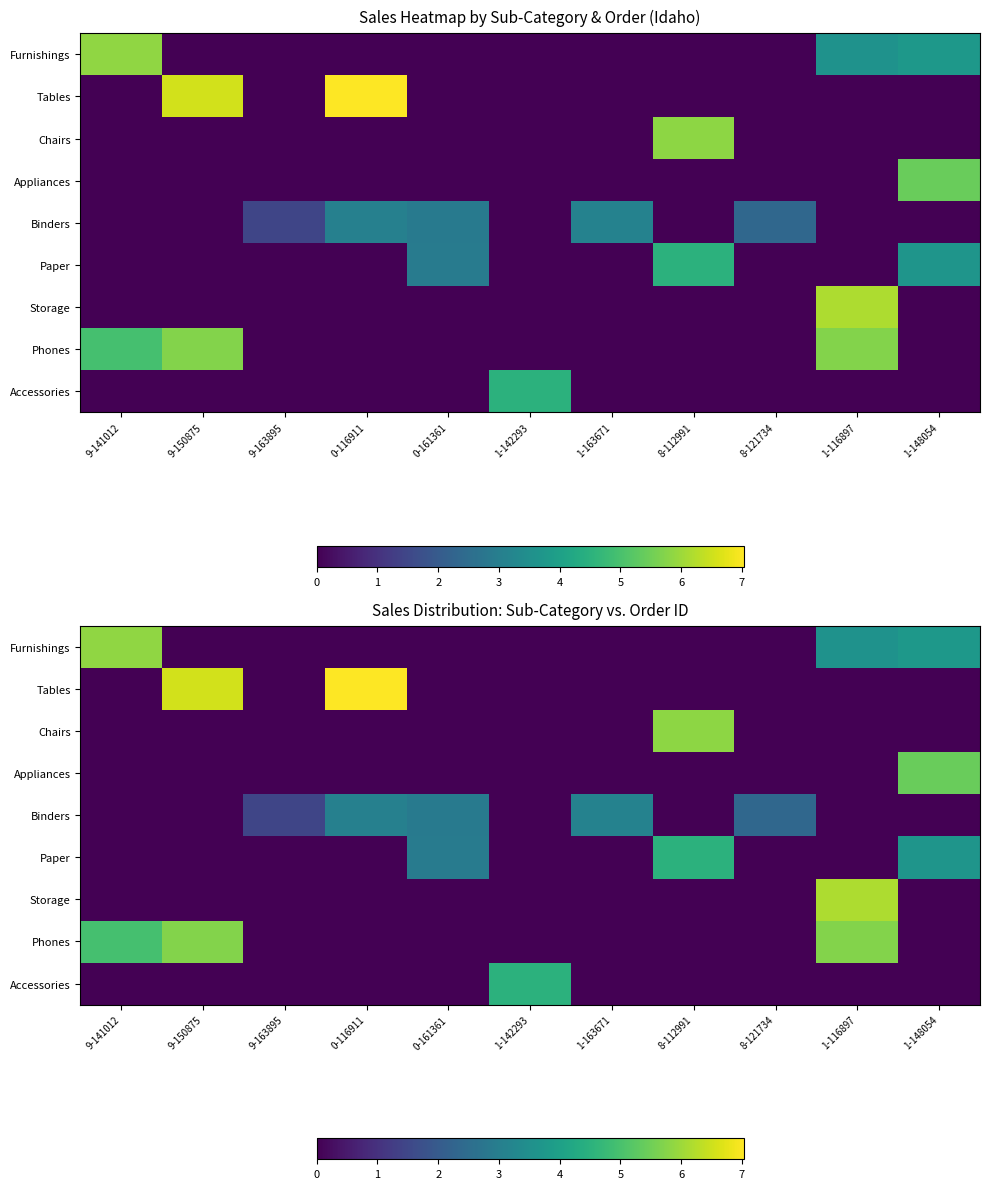

What is the sum of the Chairs values at 8-112991 and 9-163895?

5.8